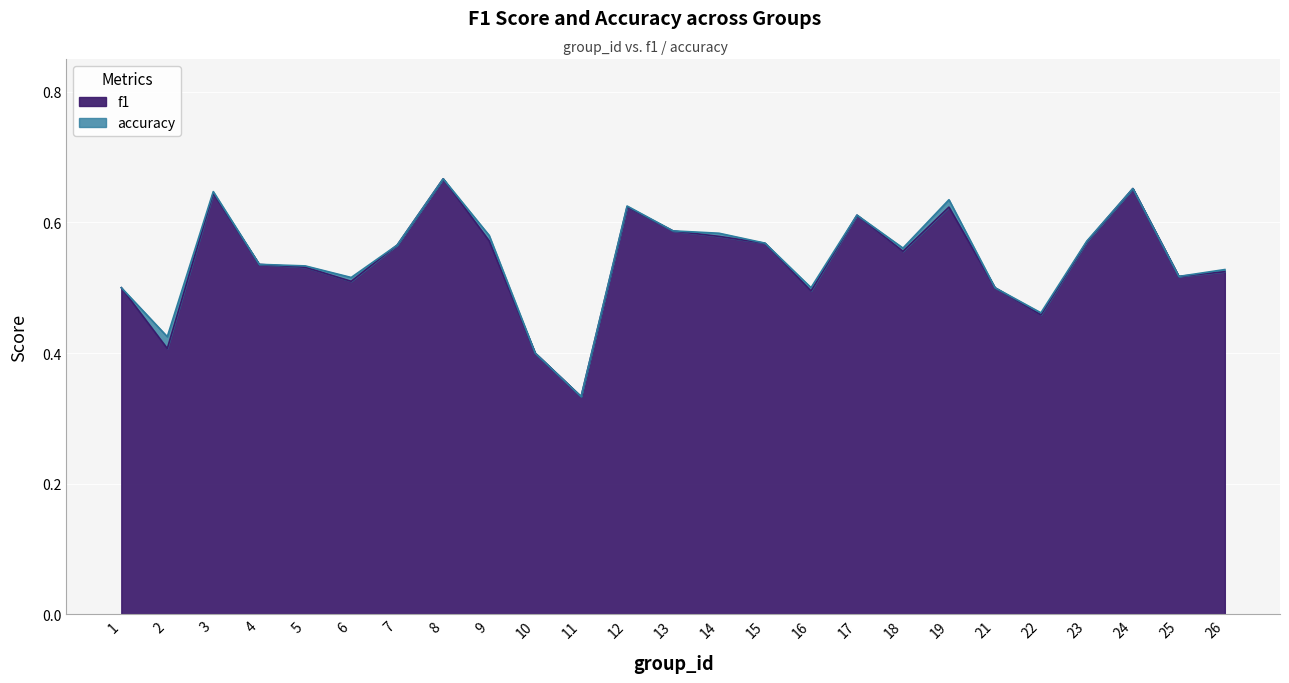

At how many categories does at least one series exceed 0?

25